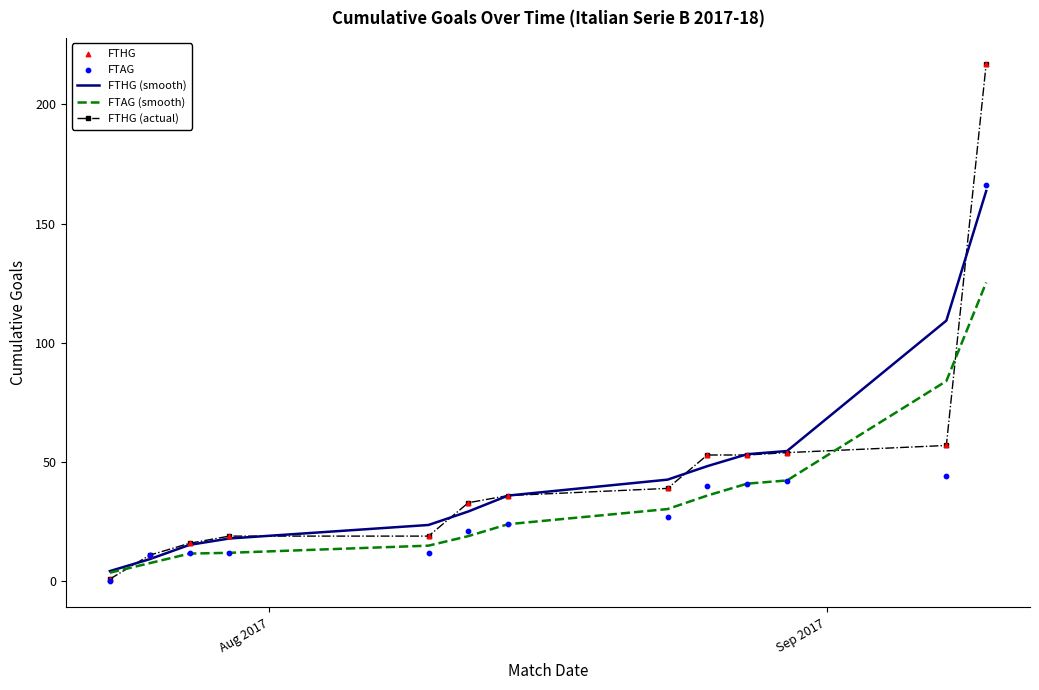

Which series has the largest Y range (max minus min)?

FTHG (actual)